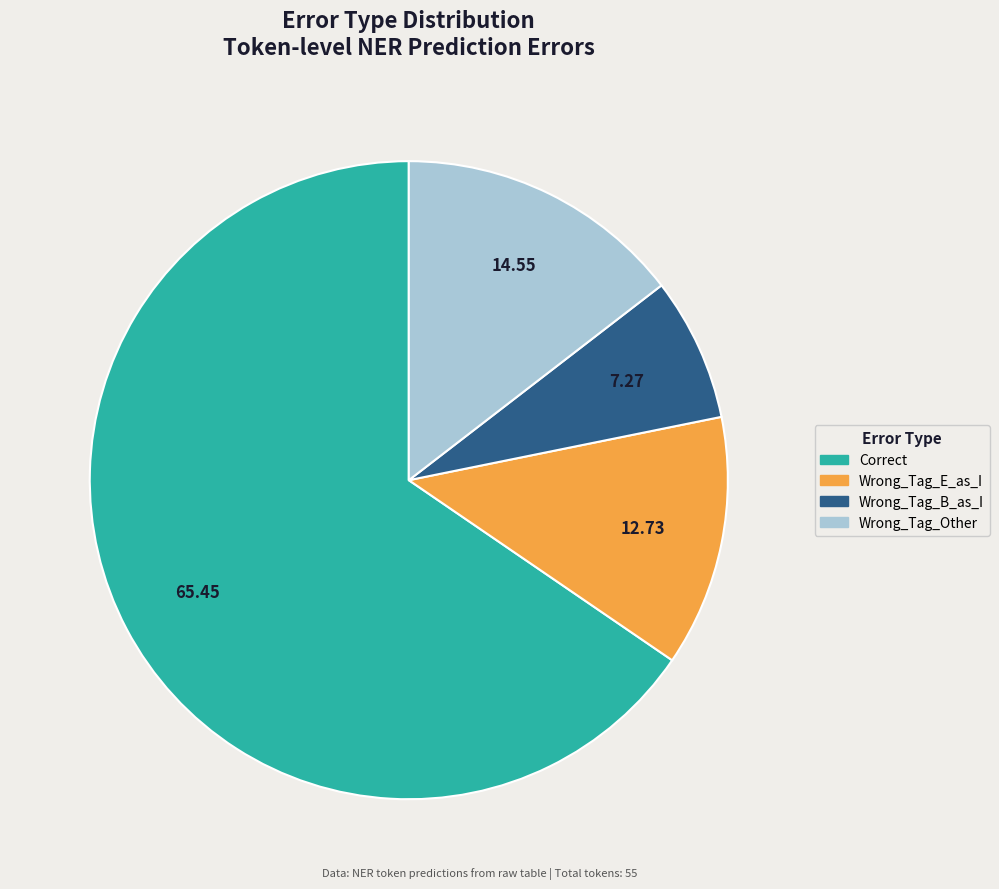

Is it true that Wrong_Tag_Other is 27% of the pie?

False